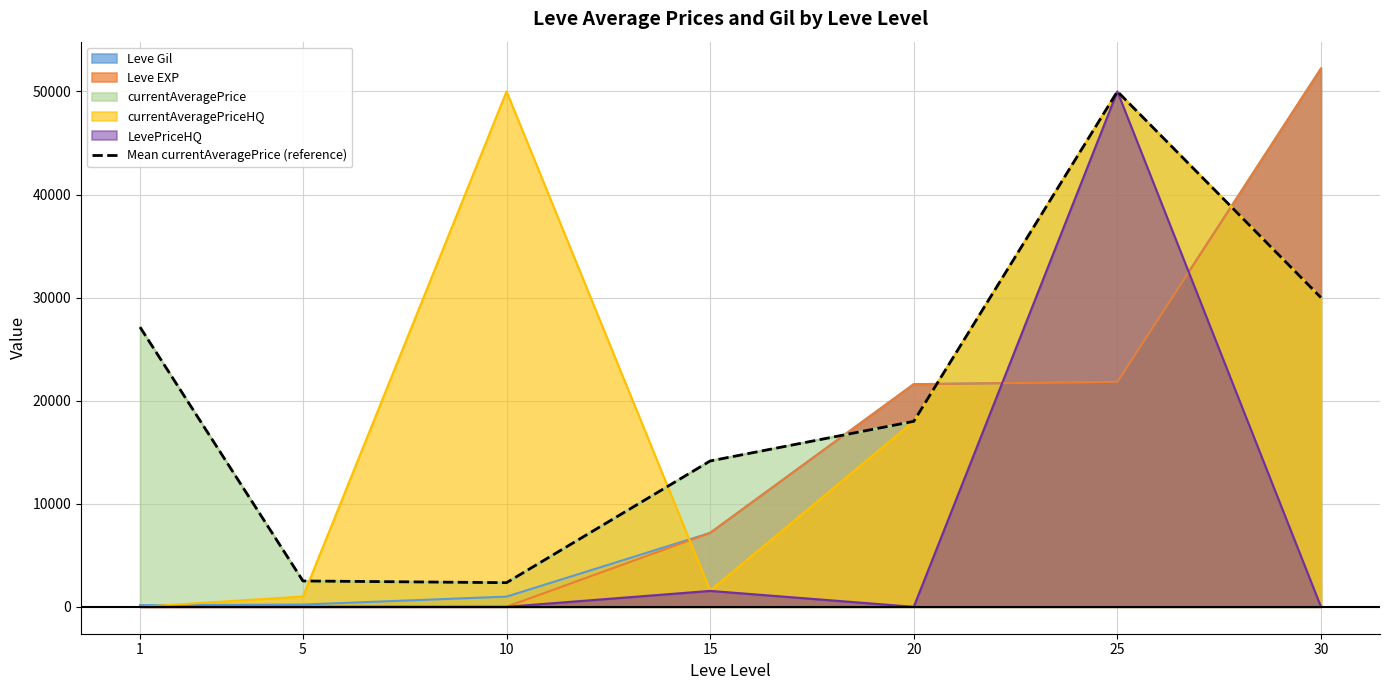

What value does the data have at 25?

50000.0